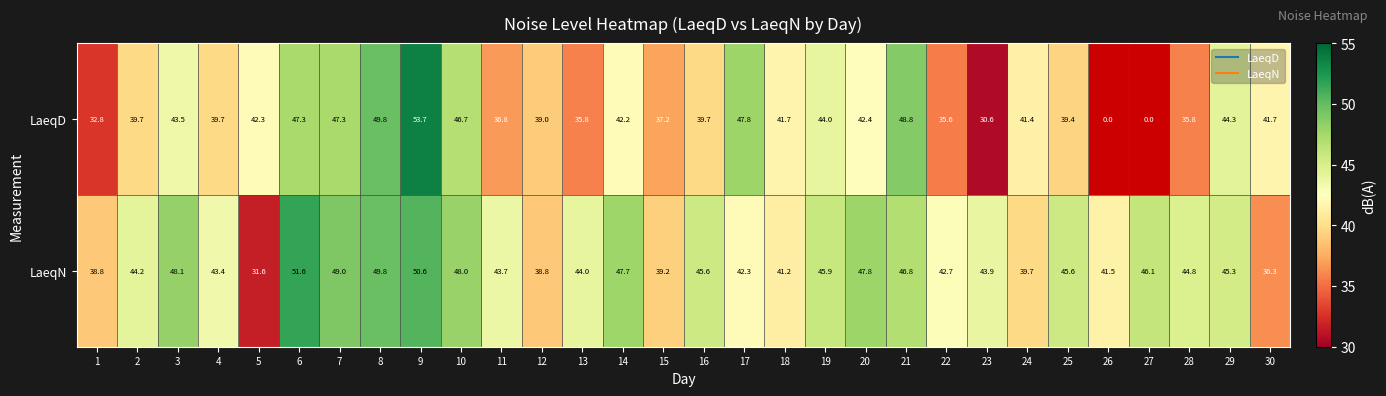

Which series has the largest range (max minus min)?

LaeqD